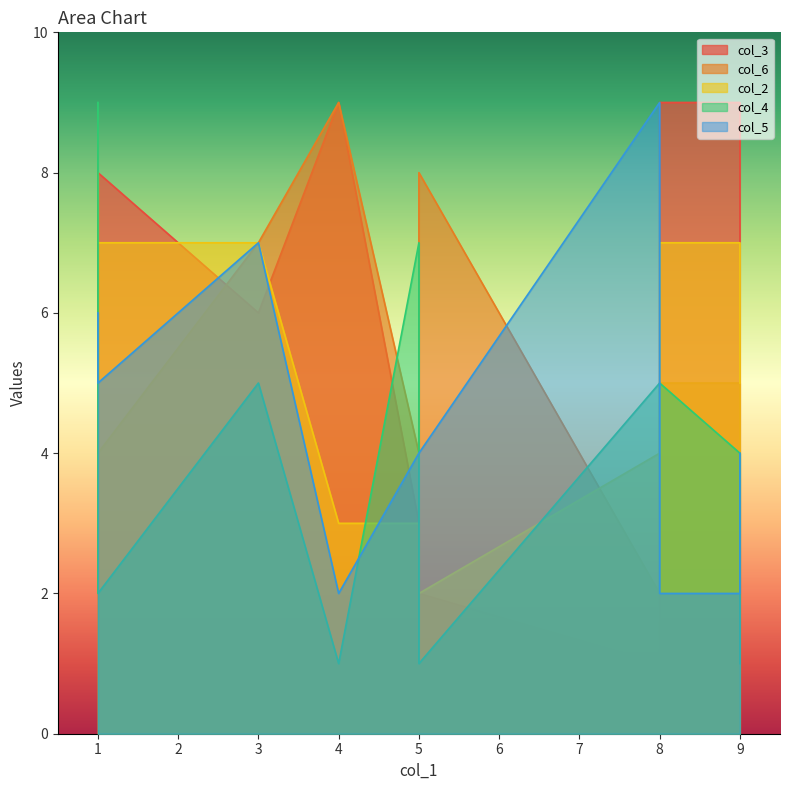

After their last crossing, which series has the higher values: col_5 or col_3?

col_5